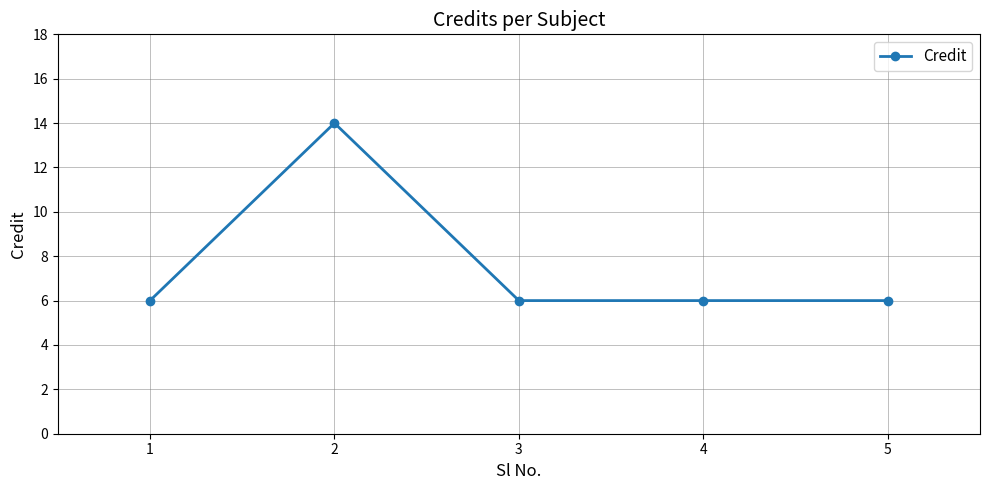

Reading right to left, what are all the values shown in this chart?

5=6	4=6	3=6	2=14	1=6